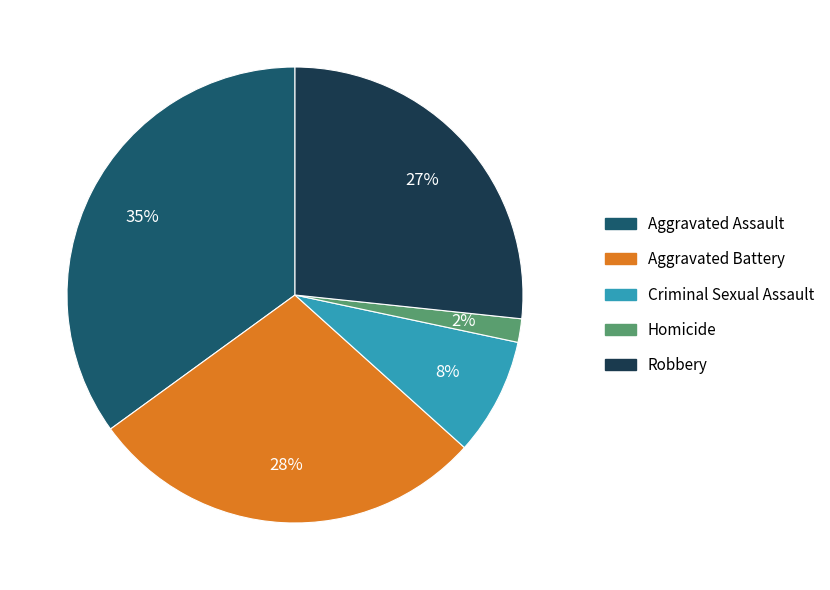

To the nearest percent, what is the average slice percentage?

20%